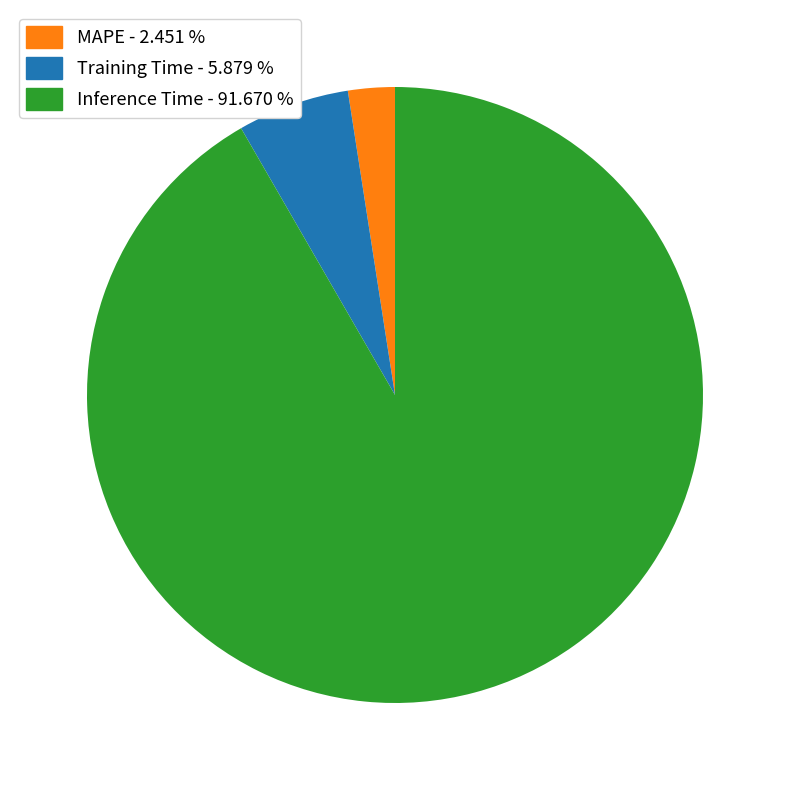

Count the number of slices in the pie.

3